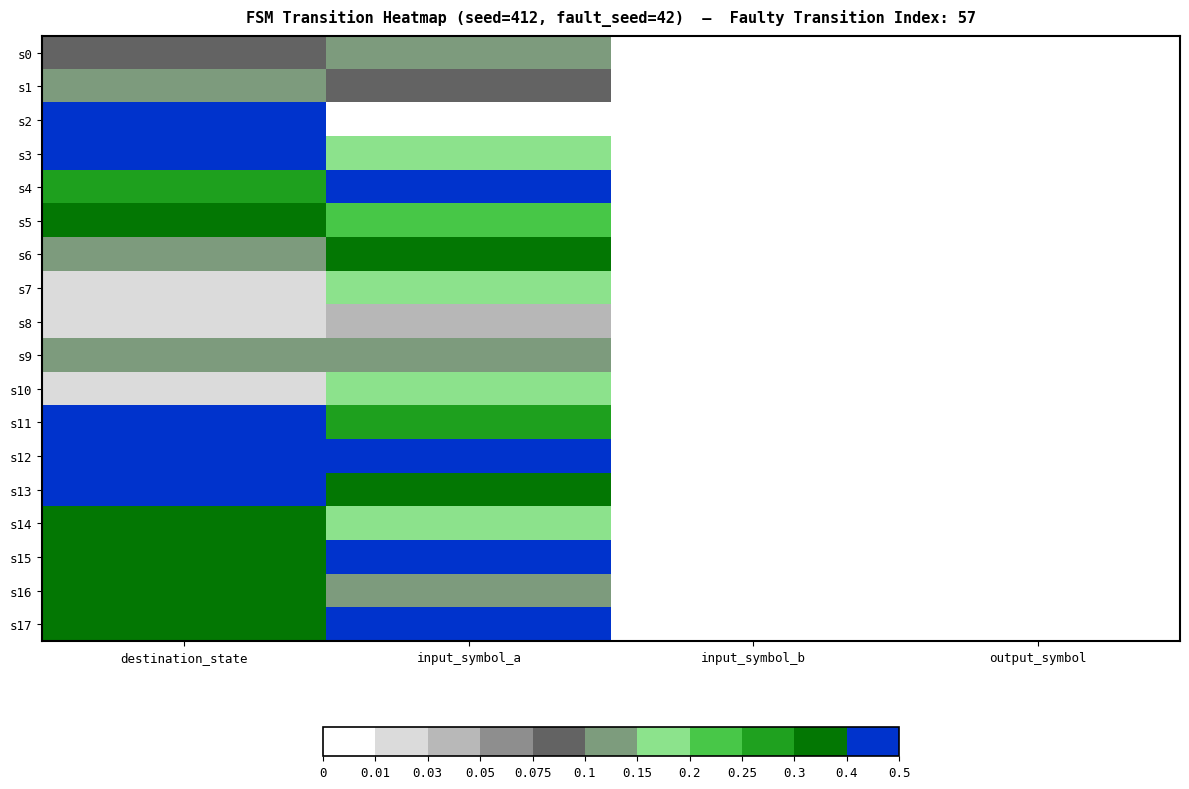

Which label corresponds to the smallest value in the chart?

input_symbol_b